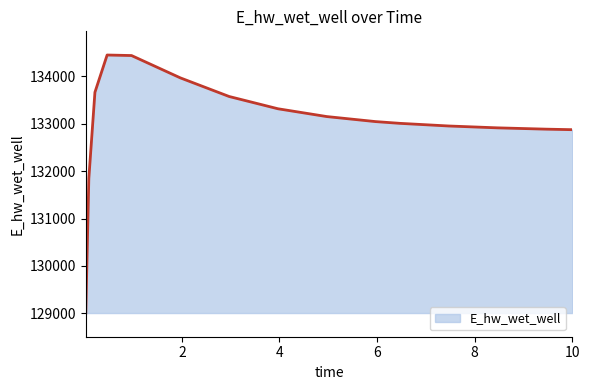

Count the number of categories in the chart.

15